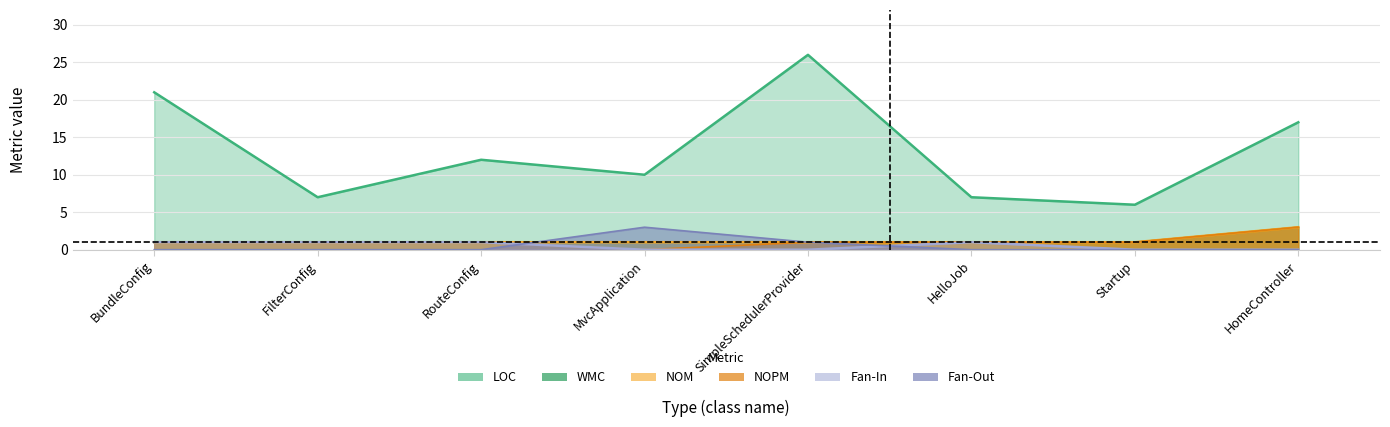

The NOM series shows 0 at BundleConfig. True or false?

False